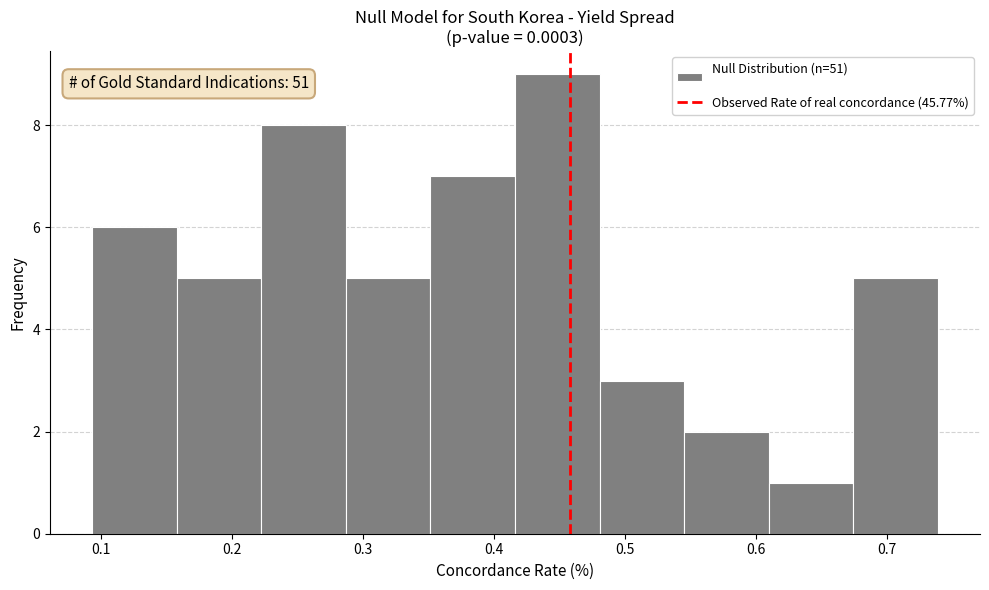

Over which range of the x-axis is the bar tallest?

0.42 to 0.48